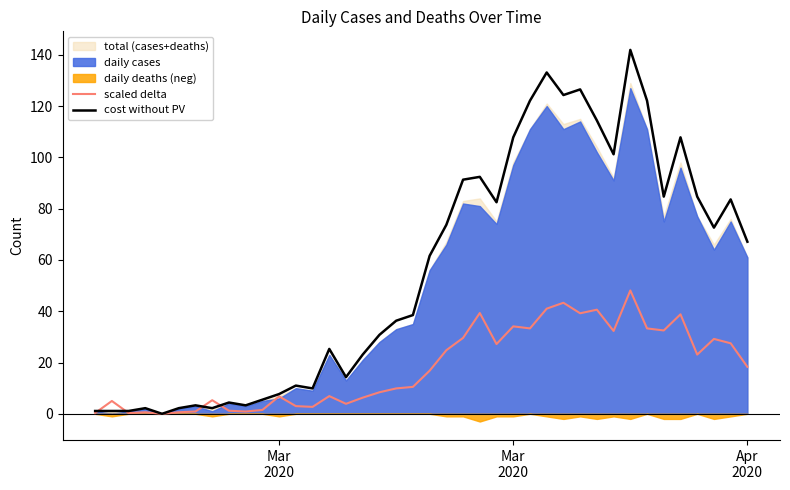

How many lines are shown in the chart?

2